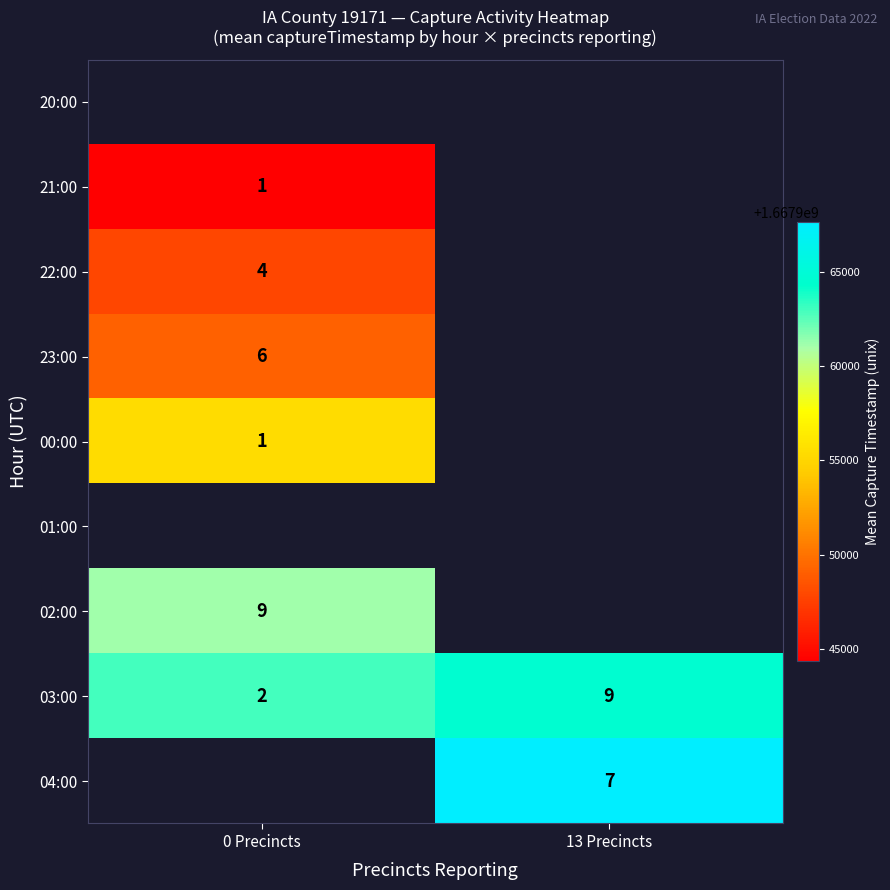

Is the value of 23:00 at 0 Precincts greater than the value of 21:00 at 0 Precincts?

Yes